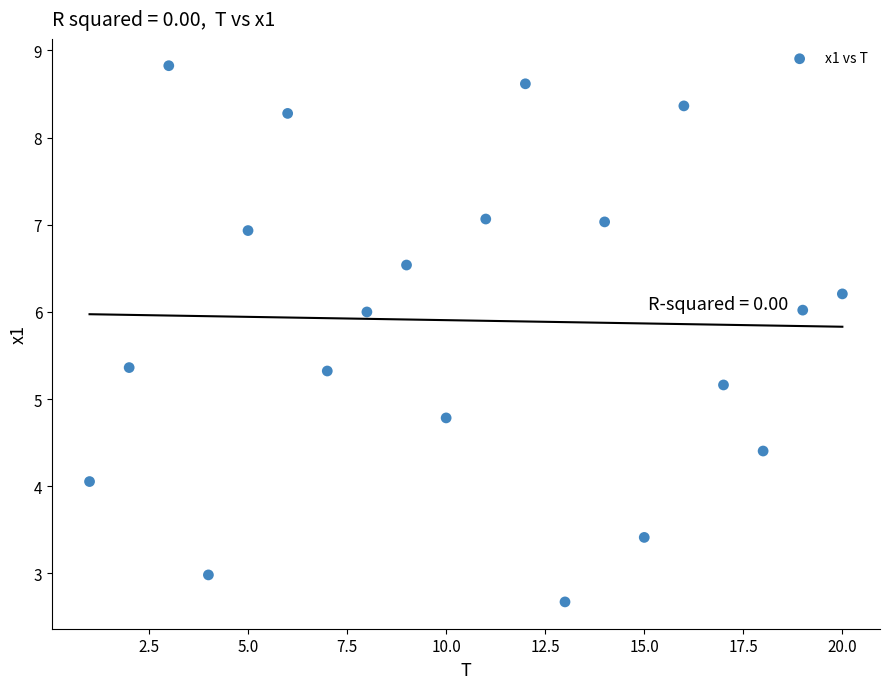

What is the range of Y values (max minus min)?

6.1